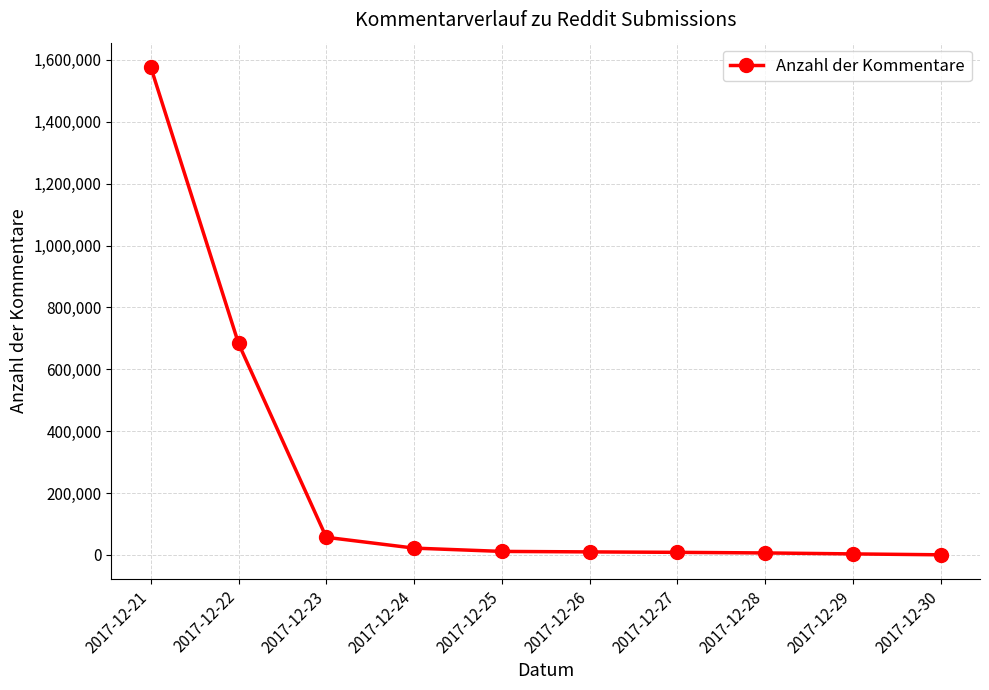

Where is the data nearest to the value 788564?

2017-12-22